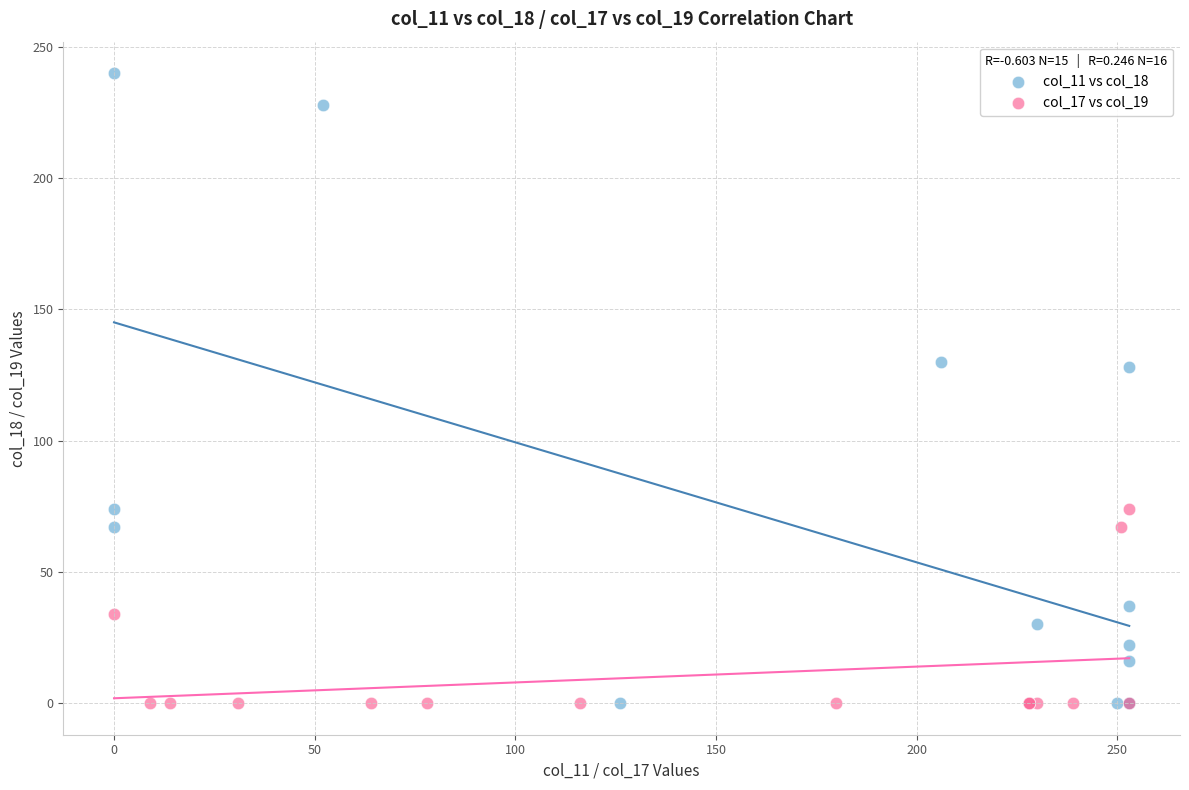

Which series contains the highest Y value?

col_11 vs col_18